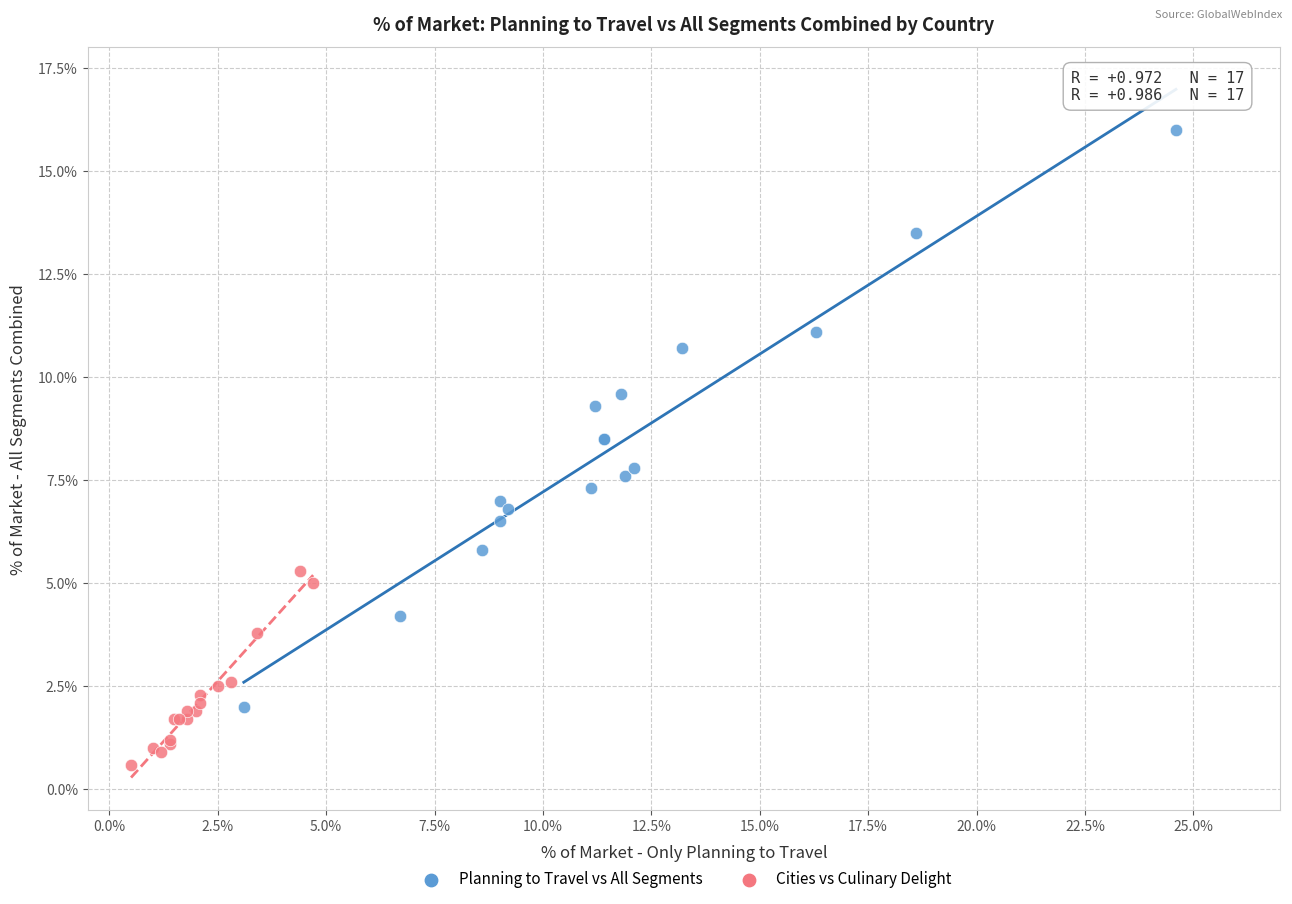

What are all the series names shown in the legend?

Planning to Travel vs All Segments, Cities vs Culinary Delight